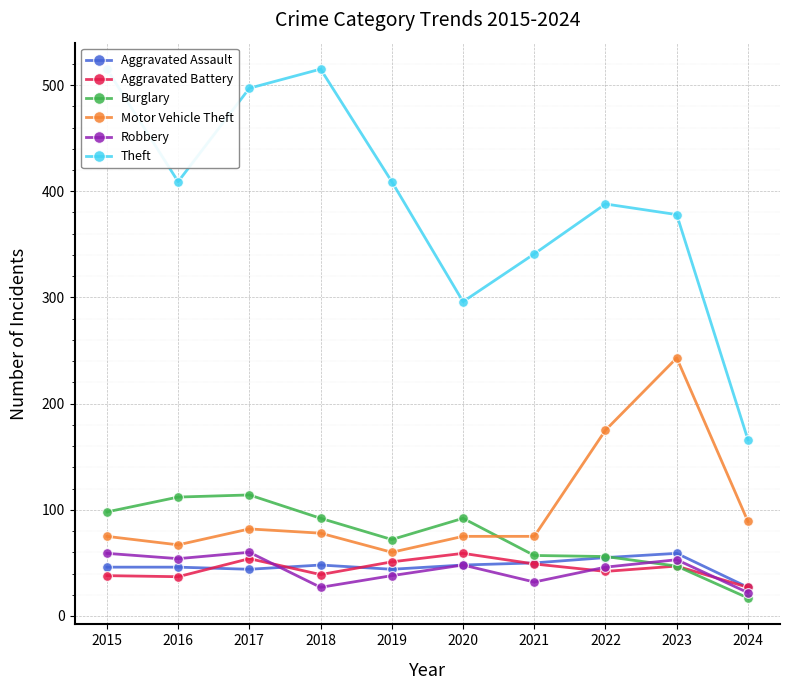

What is the spread (max minus min) of values at 2023?

331